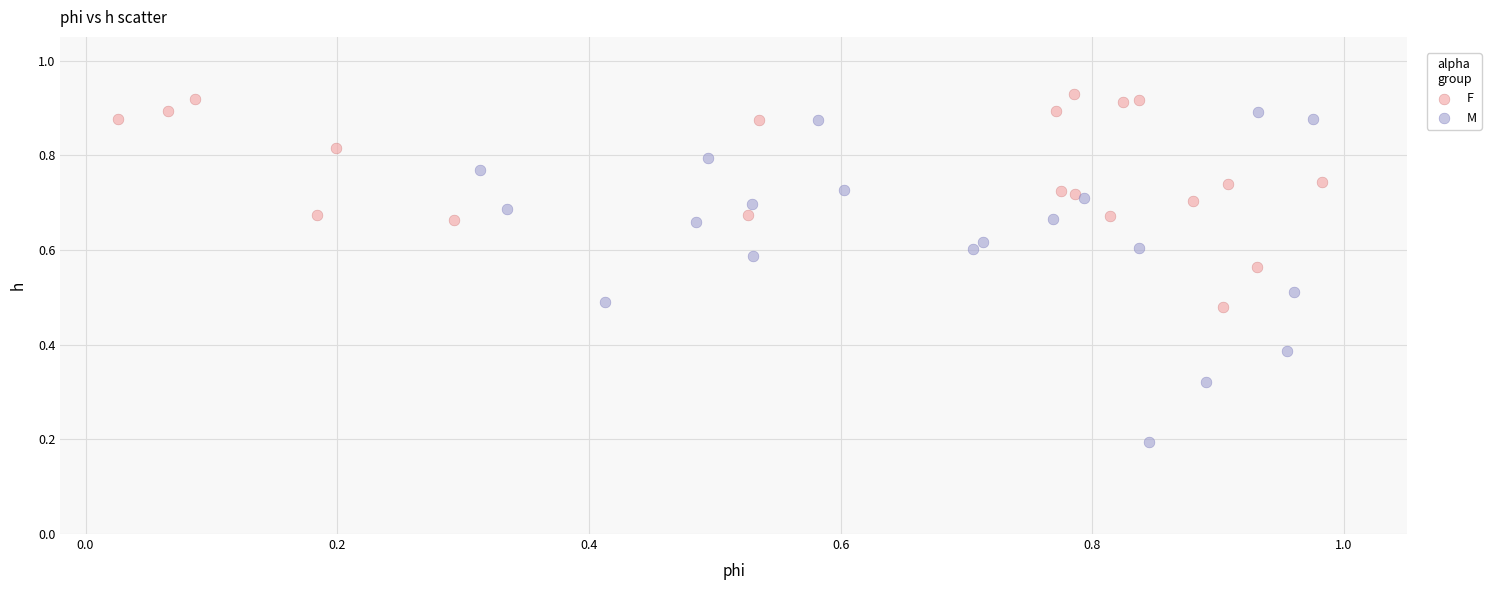

Which series reaches the minimum Y coordinate?

M